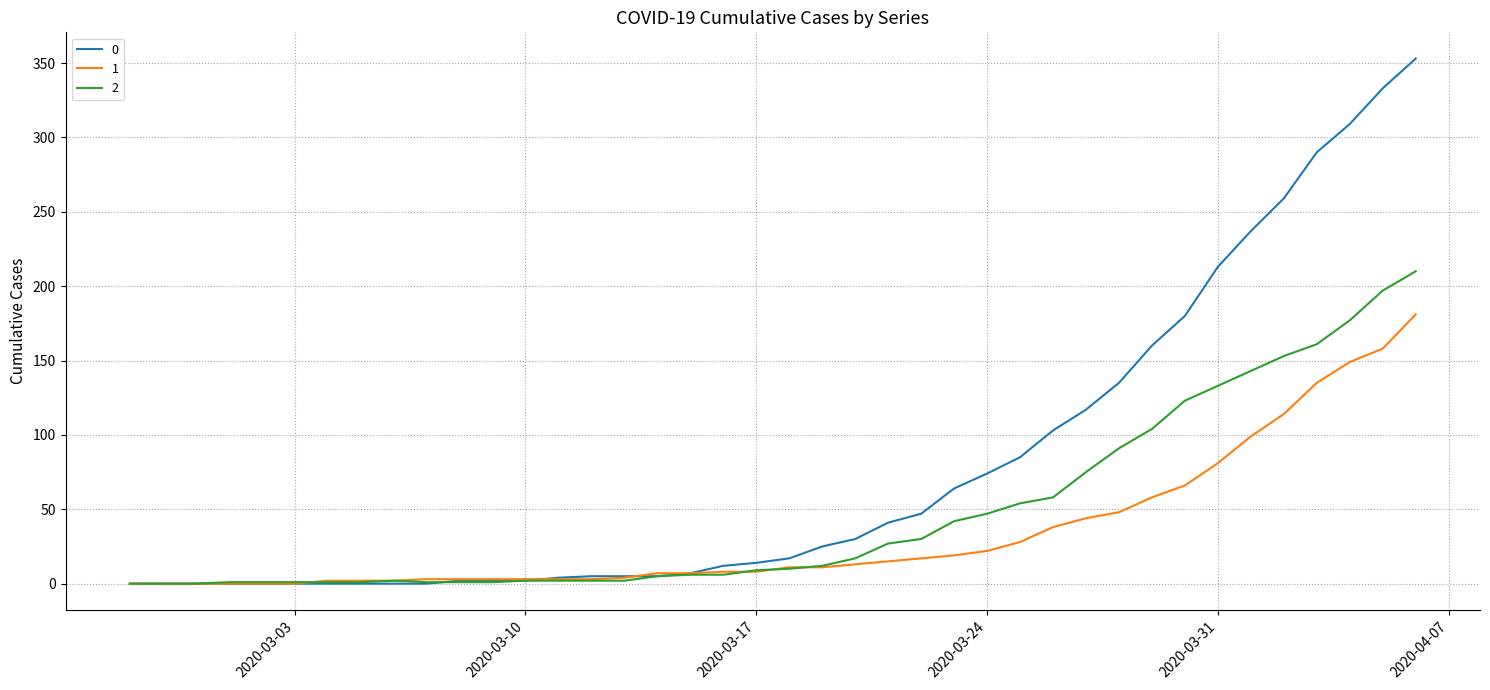

List the series in order of their overall mean, lowest first.

1, 2, 0